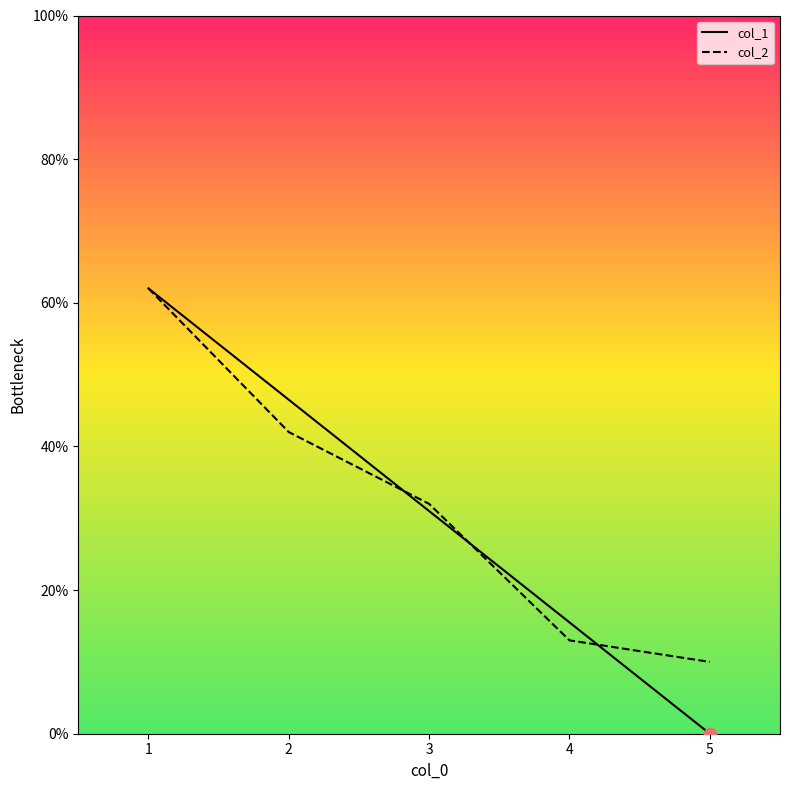

Which series has the largest range (max minus min)?

col_1